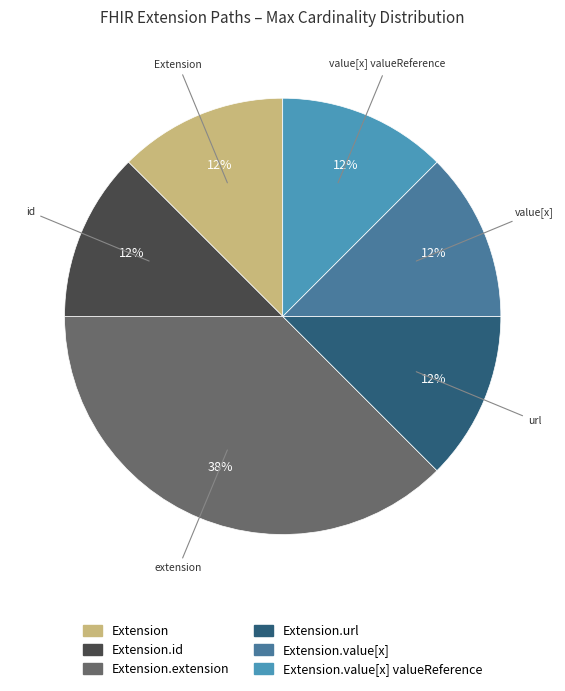

Count the number of slices in the pie.

6